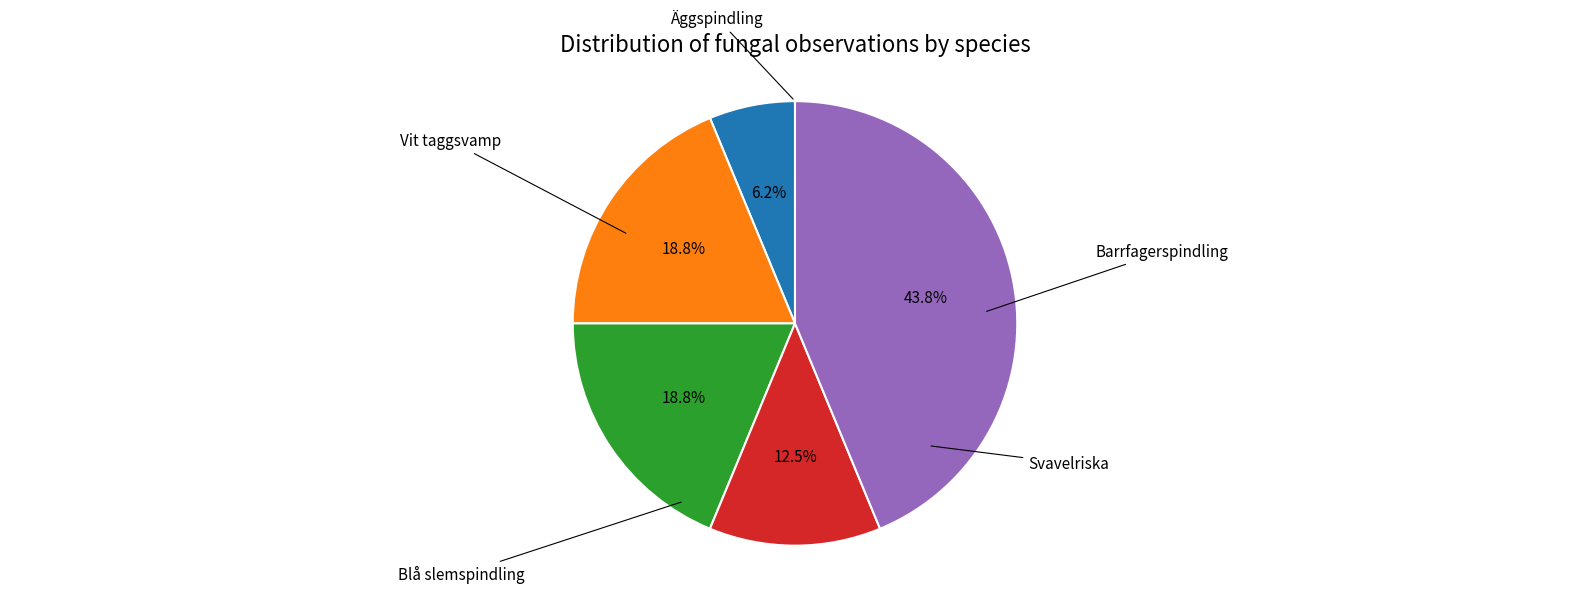

Is there any slice that represents more than half of the pie?

No